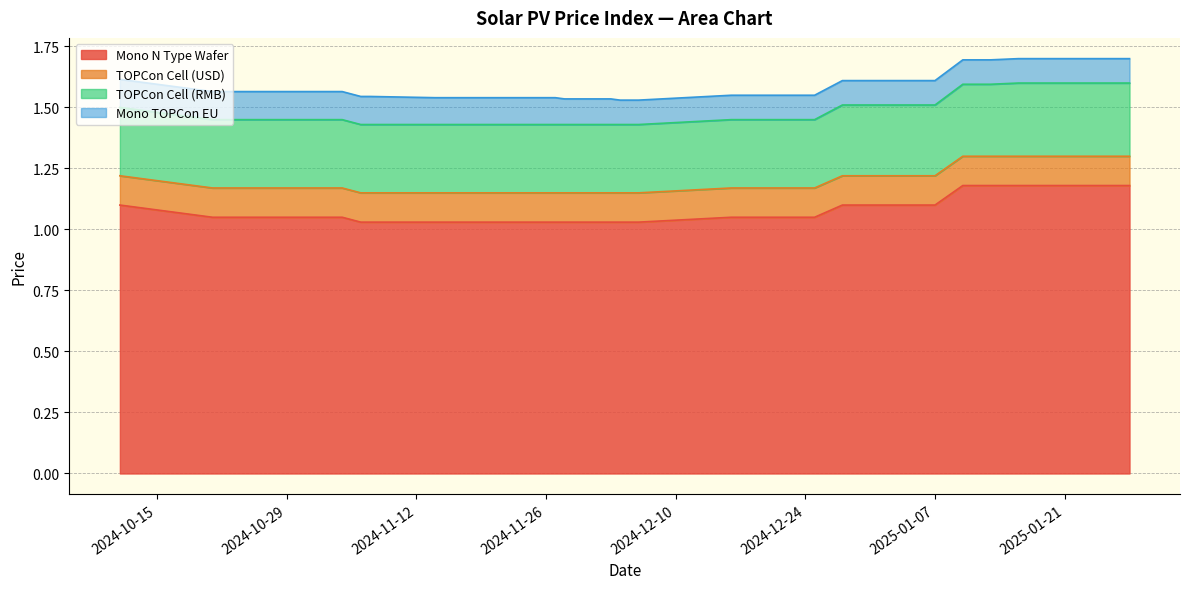

Does the chart have visible grid lines?

Yes